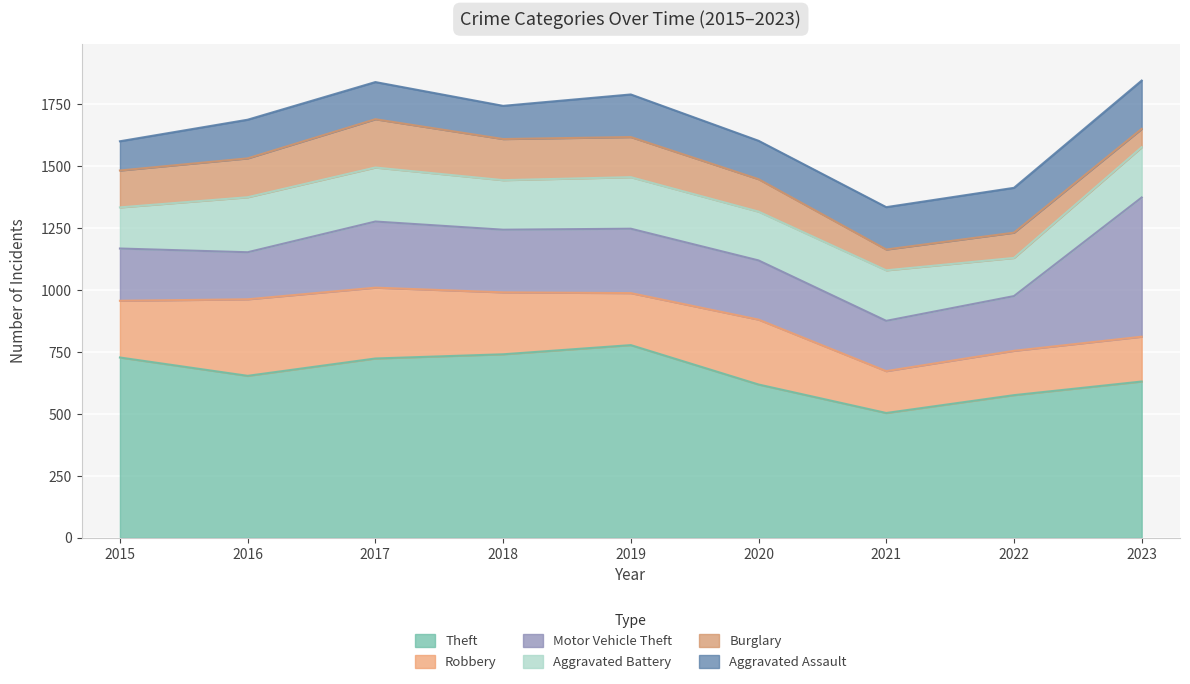

What is the sum of all Theft values?

5955